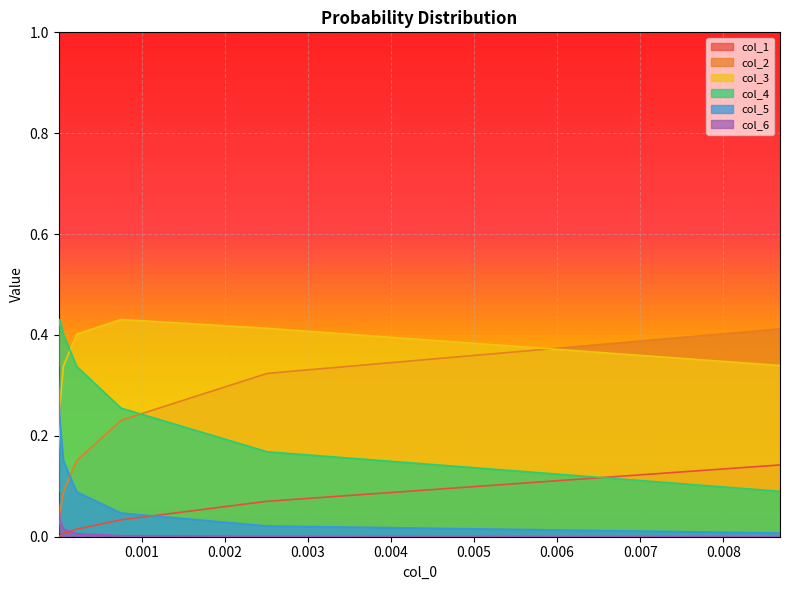

How many intersections are there between col_4 and col_3?

1